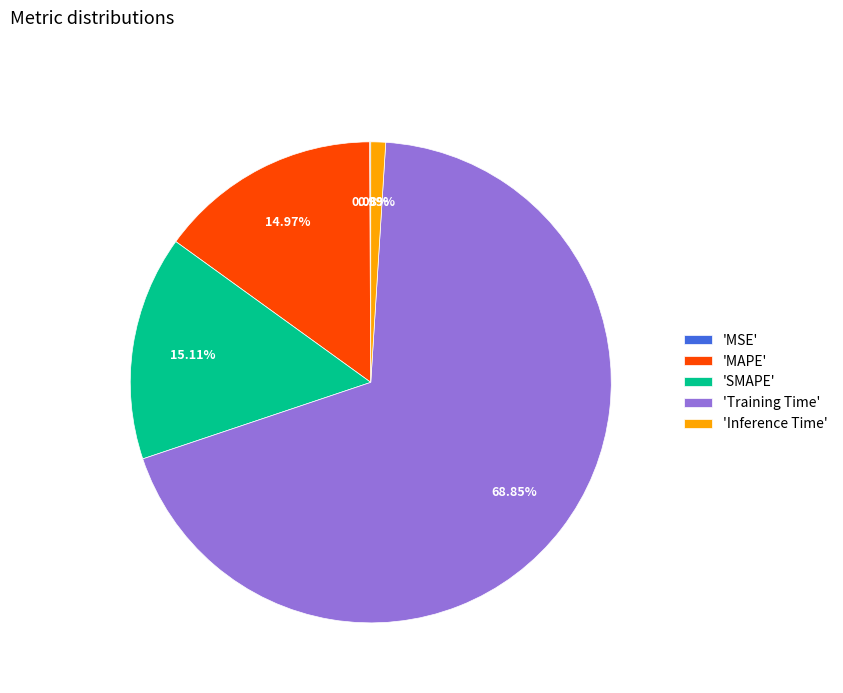

Do 'SMAPE' and 'Training Time' together represent more than half of the pie?

Yes